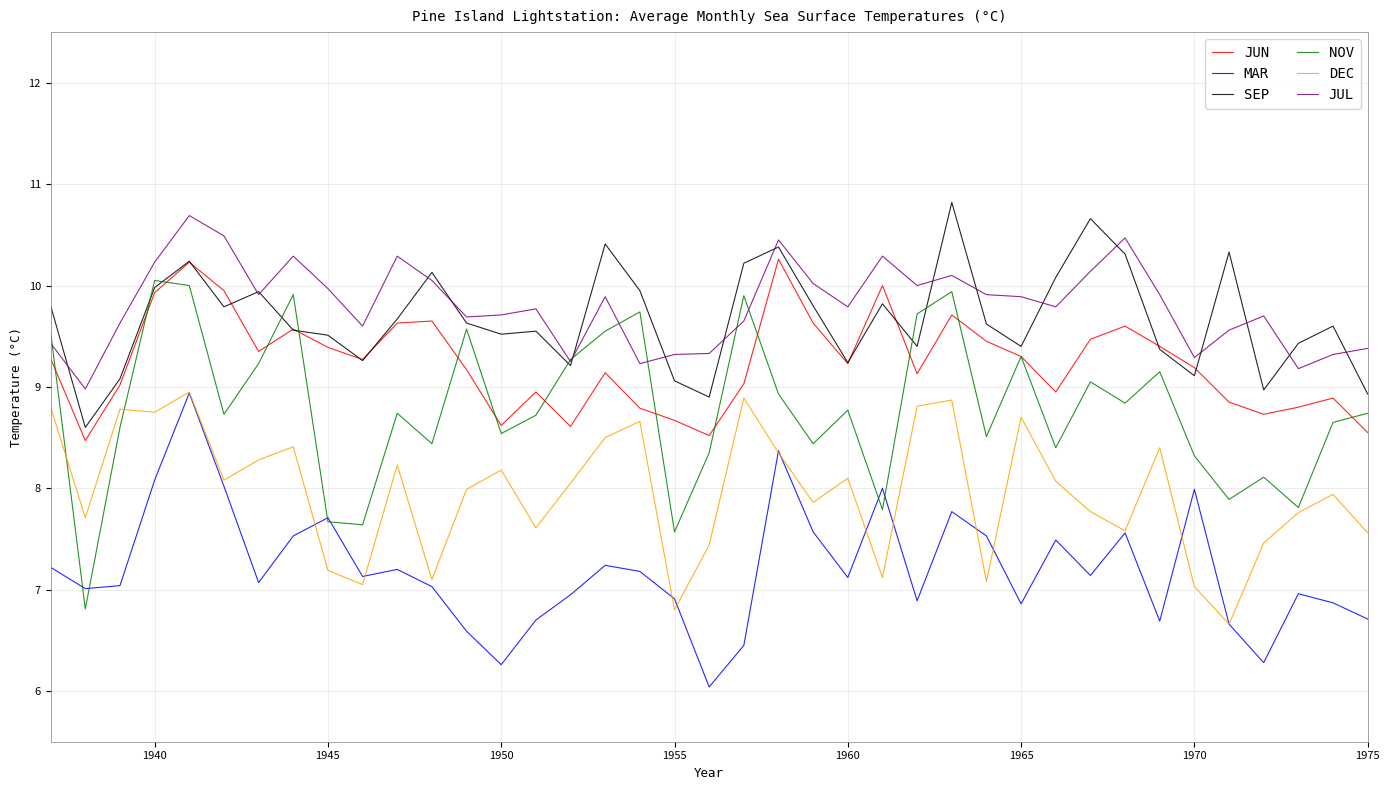

What is the minimum value shown in the chart?

6.0